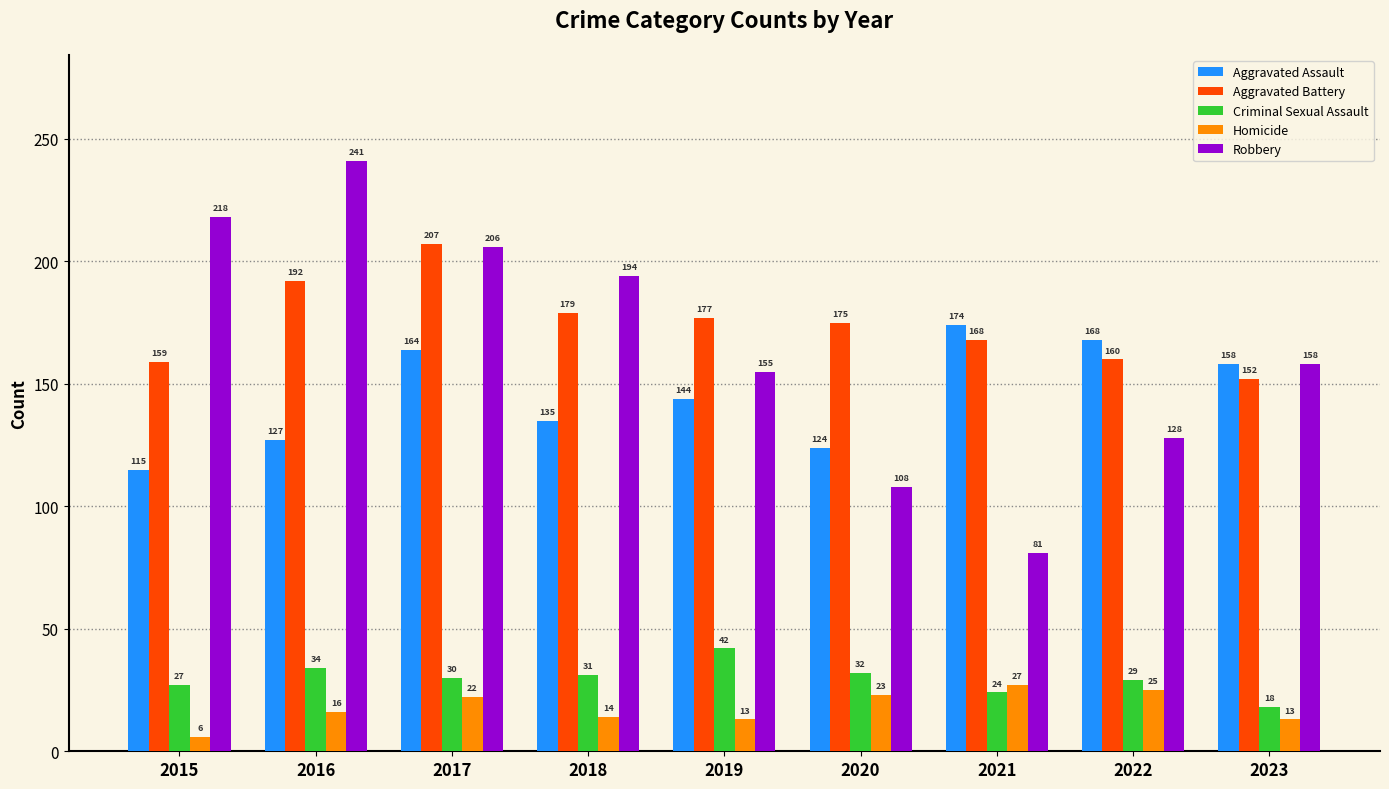

What is the value of the Aggravated Battery bar at the 8th from the left?

160